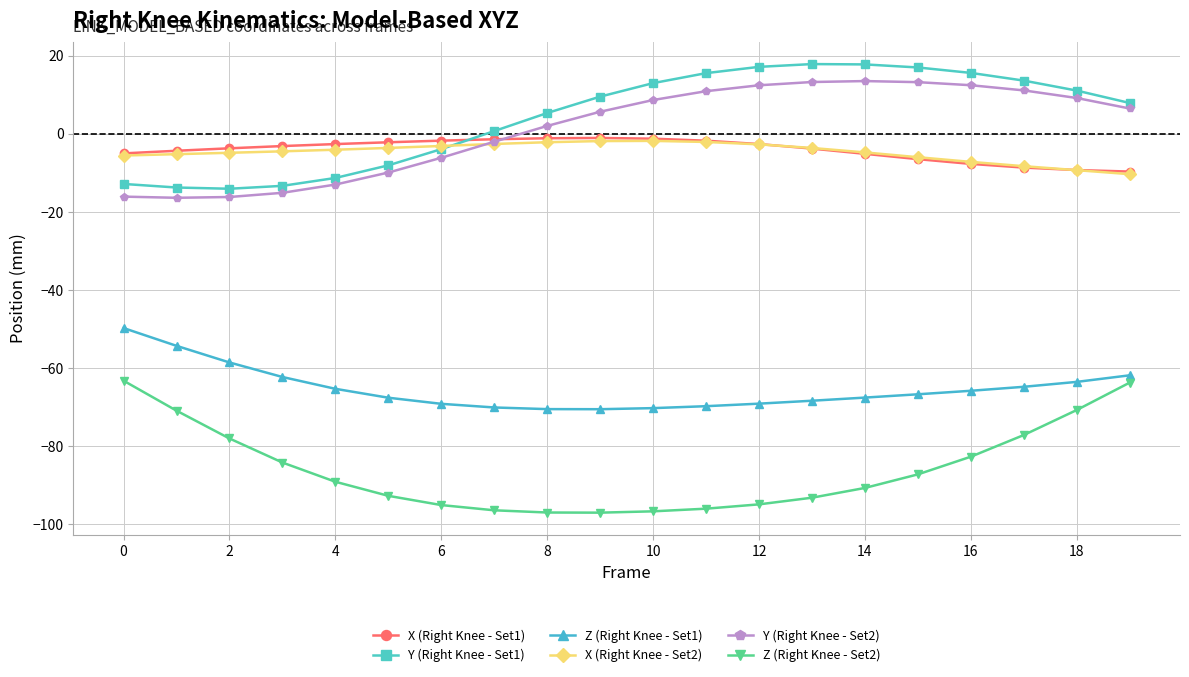

True or false: X (Right Knee - Set1) has more than 0 points higher than both neighbors.

True